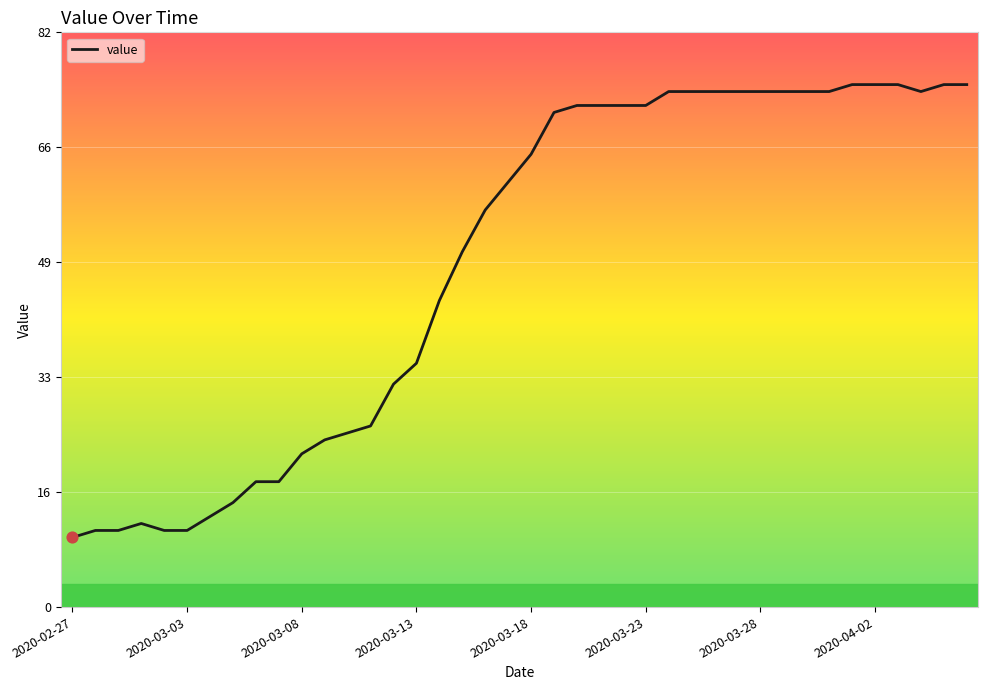

What is the minimum value shown in the chart?

10